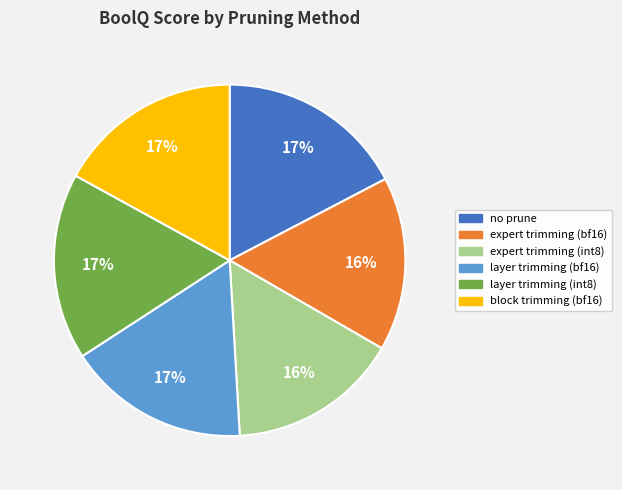

To the nearest percent, what is the average slice percentage?

17%